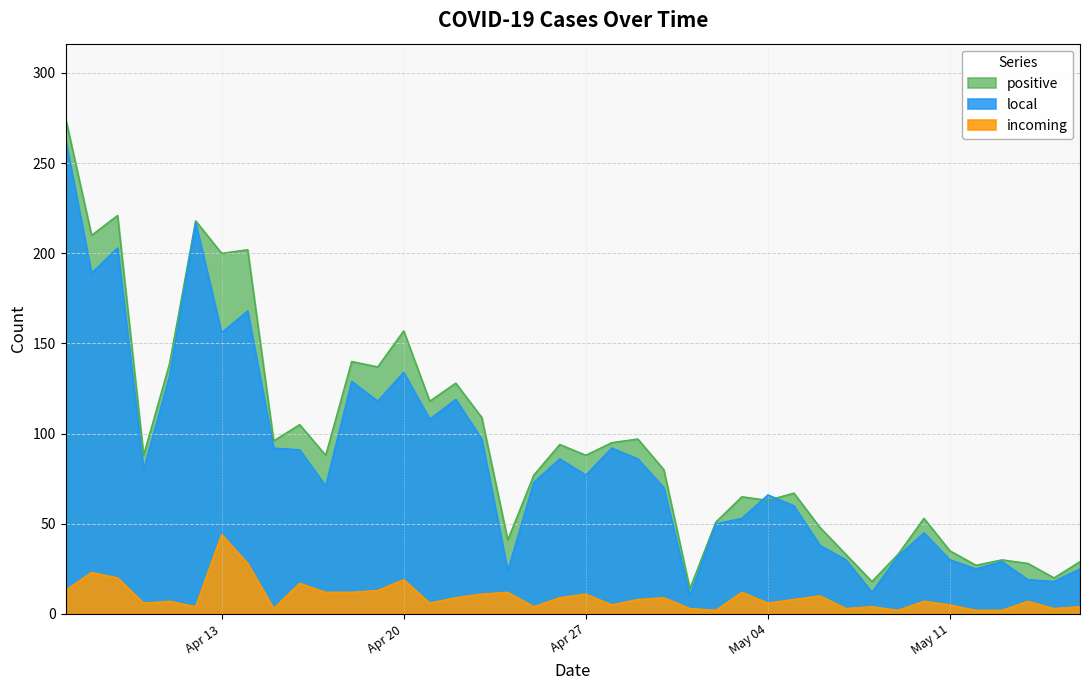

Is it true that positive equals 35 at May 11?

True